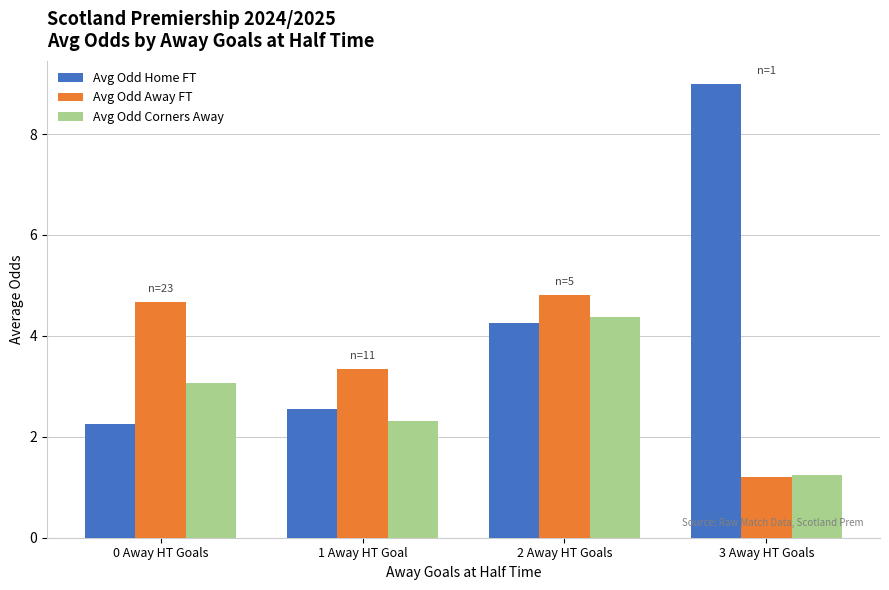

At which category does the chart reach its minimum across all series?

3 Away HT Goals